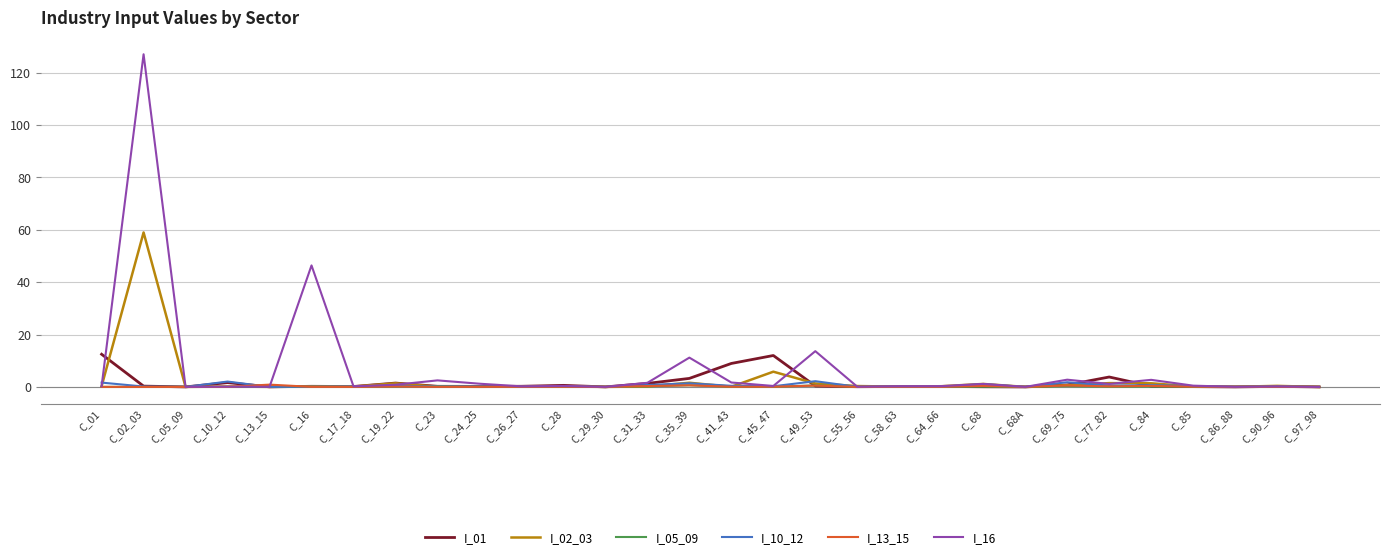

True or false: I_13_15 has a value of 0.0 at C_10_12.

True